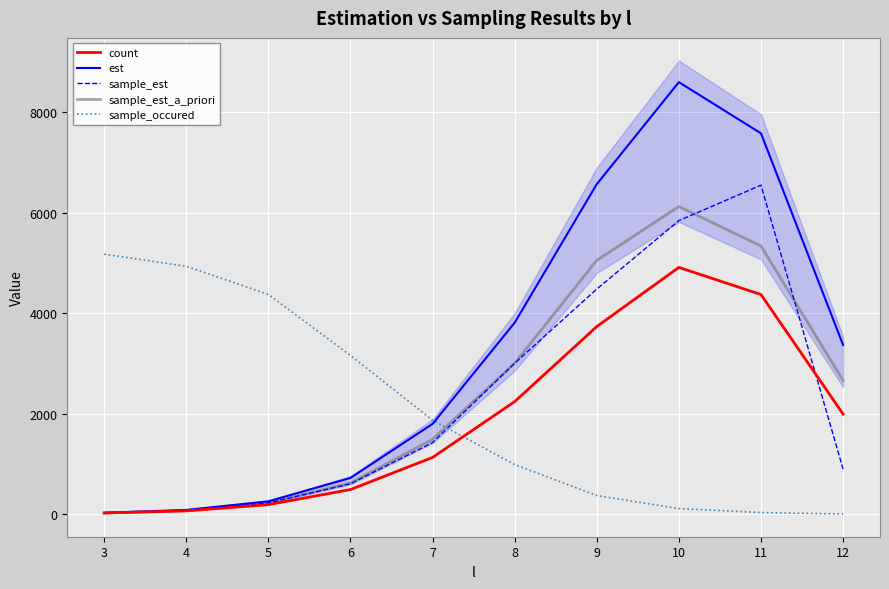

True or false: sample_est and est cross at least once.

False